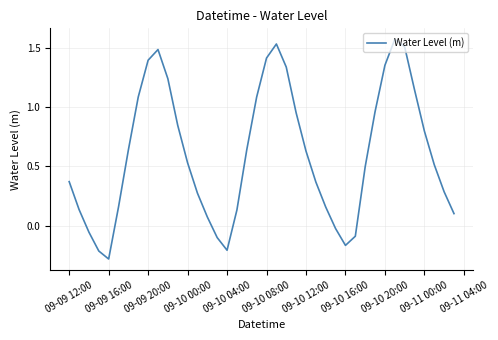

How many interior local valleys (lower than both neighbors) does the data have?

3